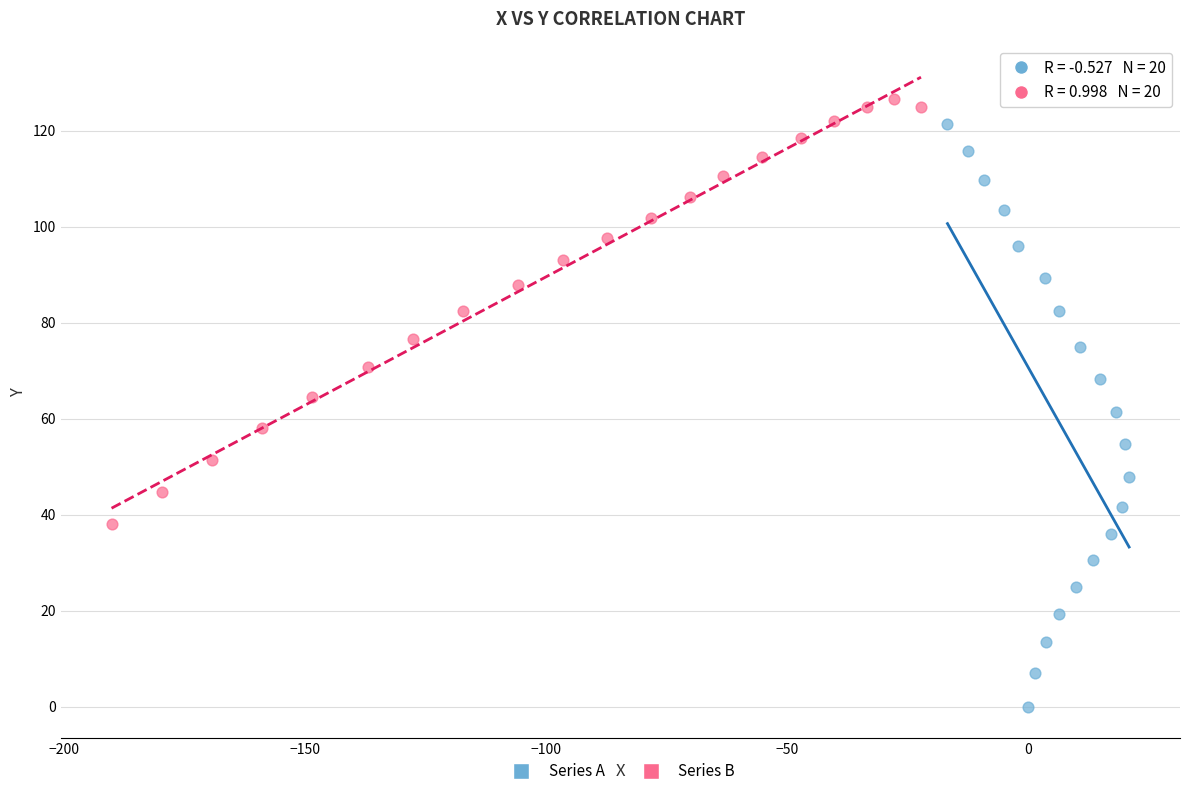

Which series reaches the minimum Y coordinate?

Series A